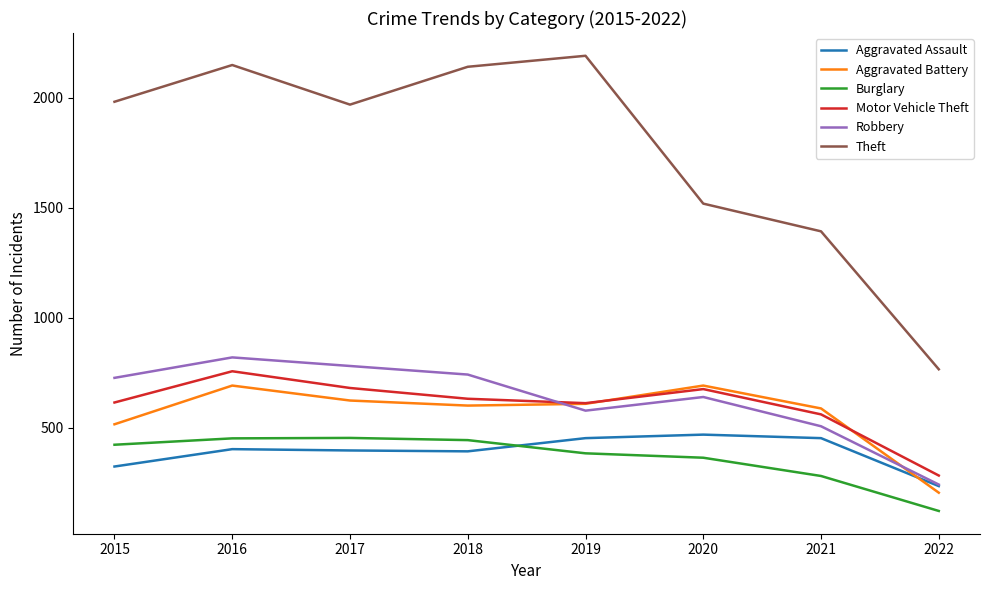

Is this an area chart (filled region under the line)?

No